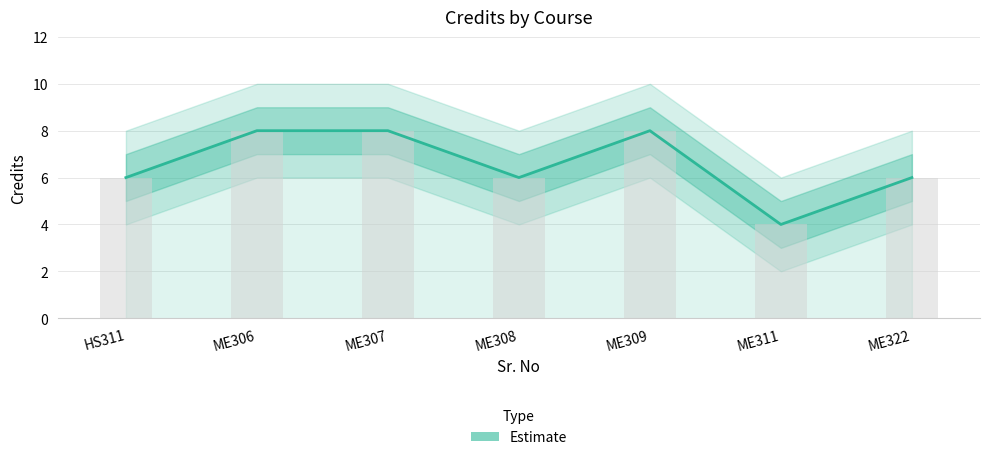

How many bars are there in total?

7